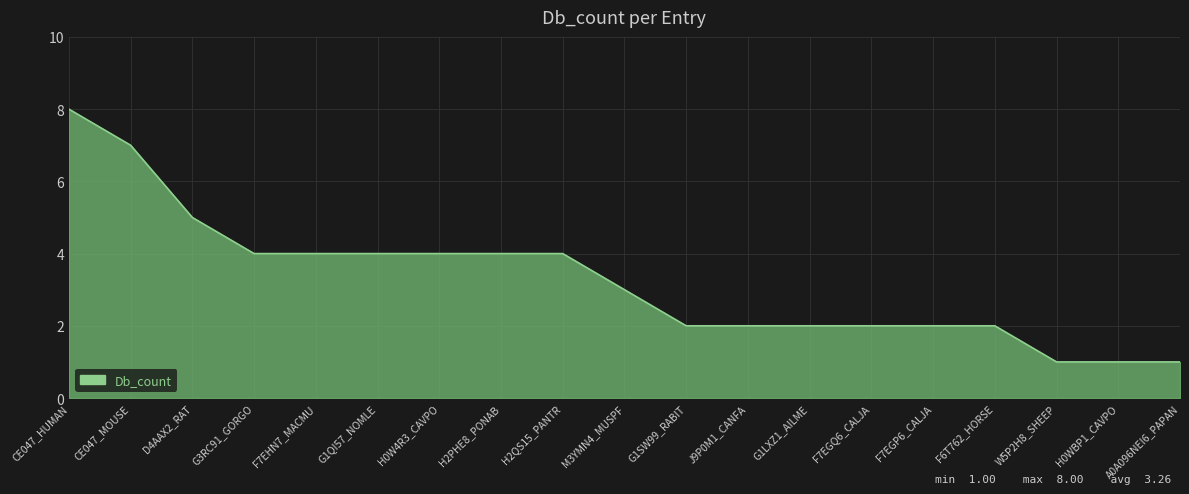

The chart shows a value of 3 at CE047_HUMAN. True or false?

False